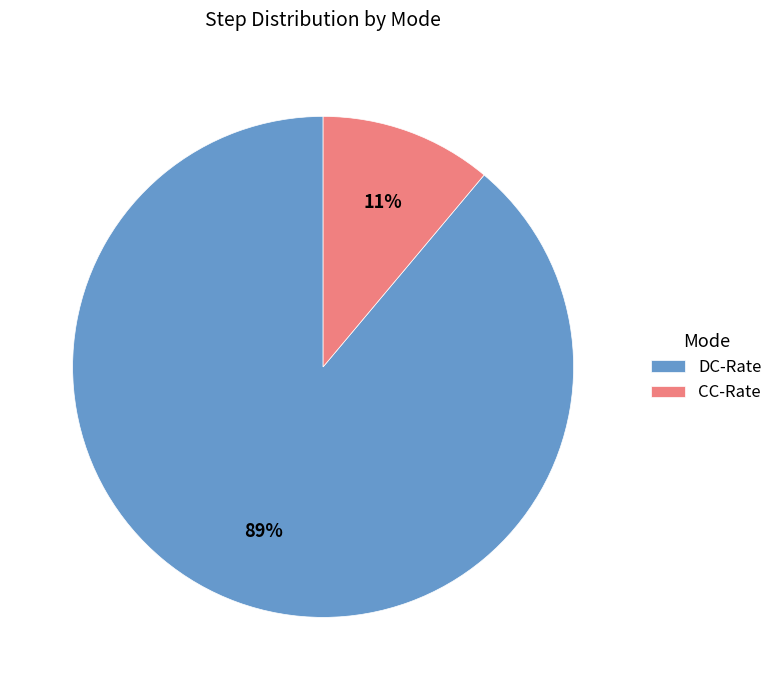

Which has a higher value, CC-Rate or DC-Rate?

DC-Rate